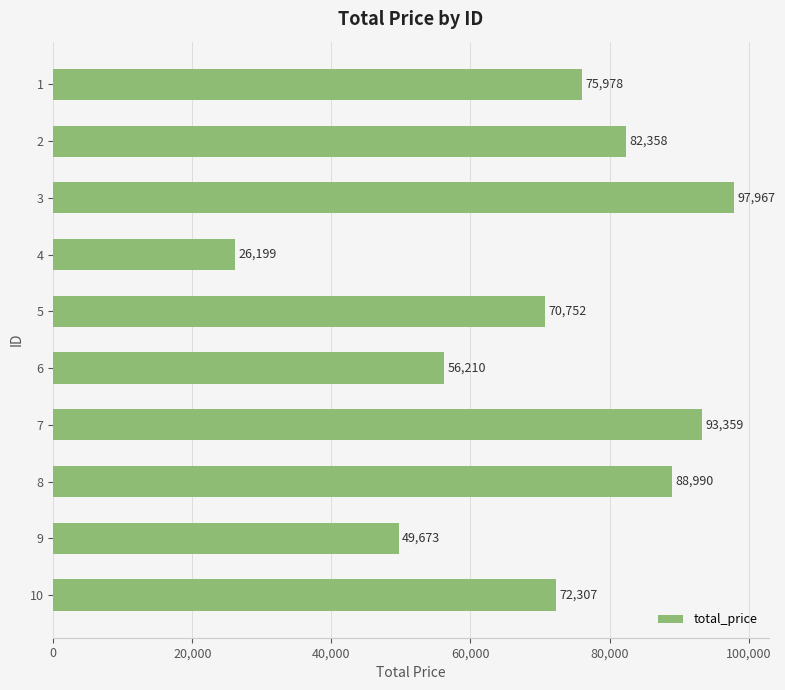

Are the bars horizontal?

Yes